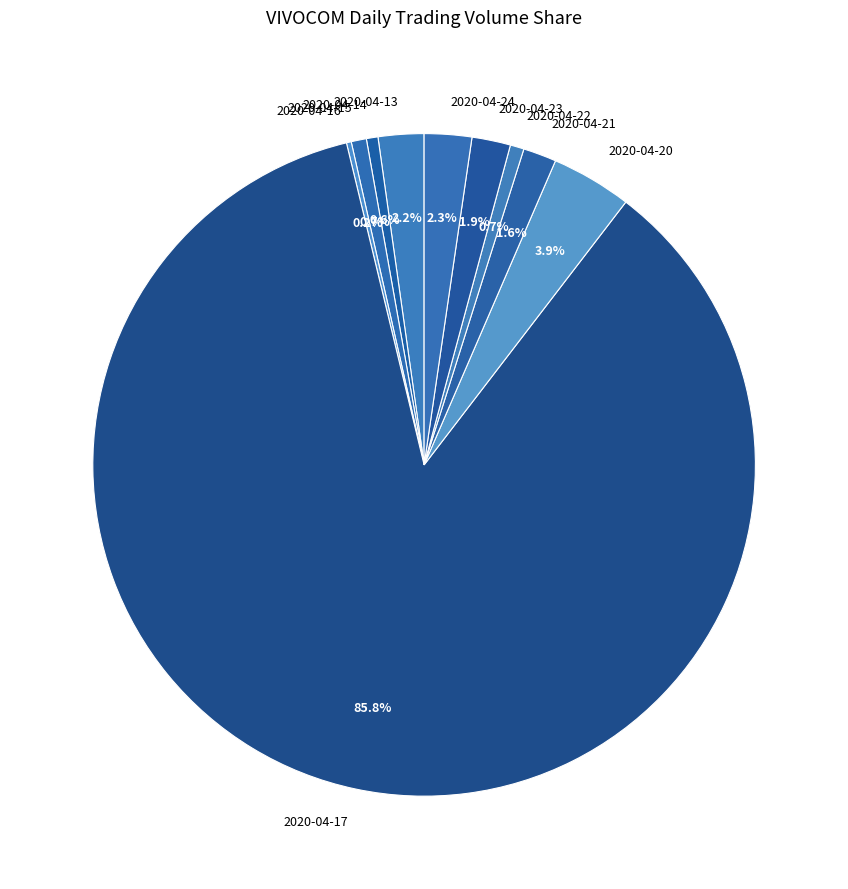

How much of the chart is everything except 2020-04-22?

99.3%